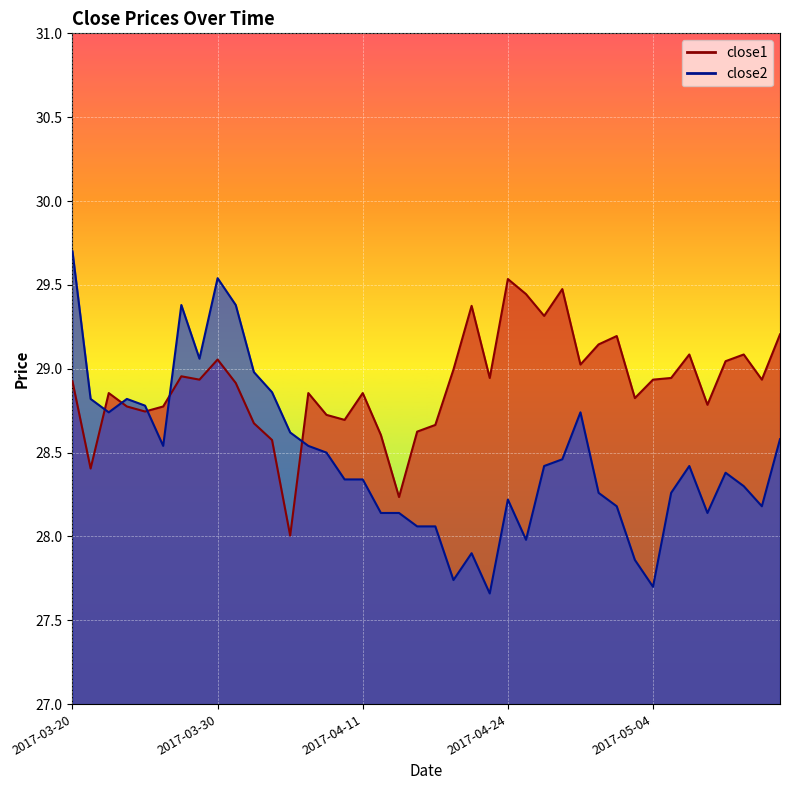

Between 2017-04-03 and 2017-05-04, which is larger?

2017-05-04